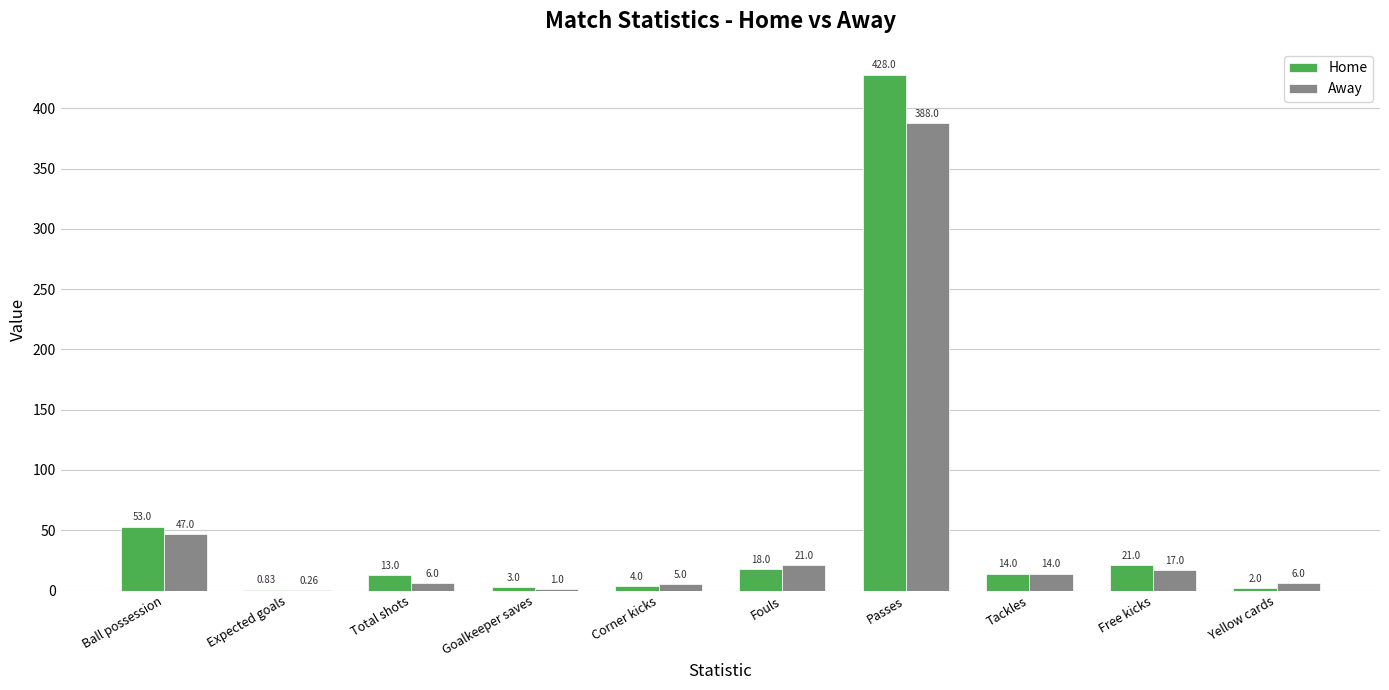

What is the sum of all Home values?

556.8